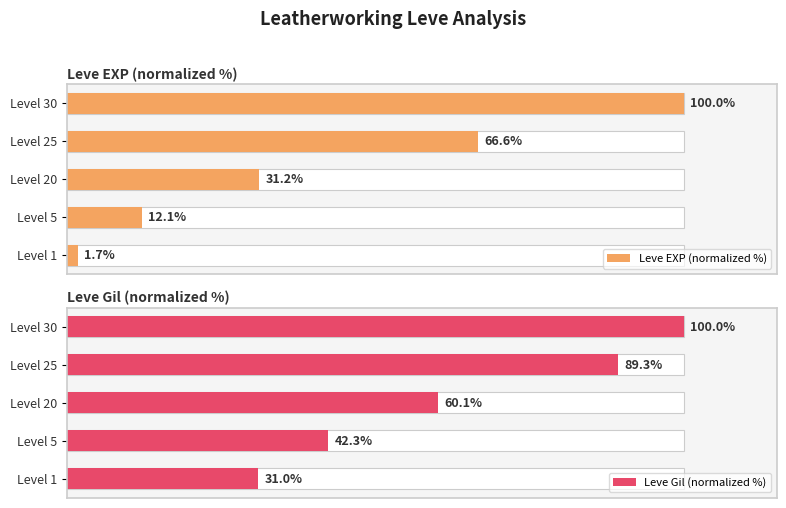

How many bars are there in each group?

2